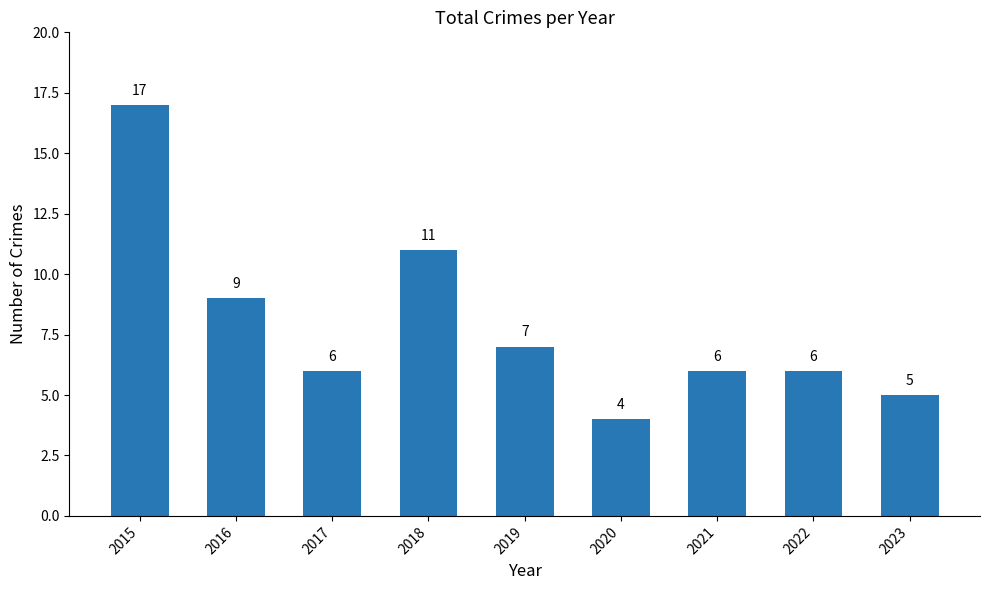

What is the value of the 6th bar from the left?

4